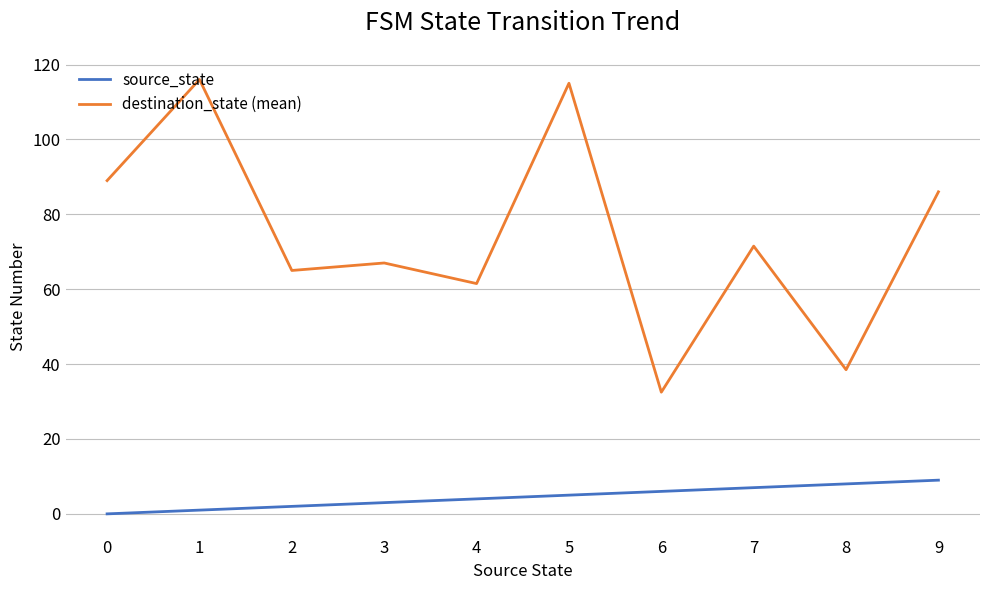

Count the source_state values in the range 2 to 7.

6